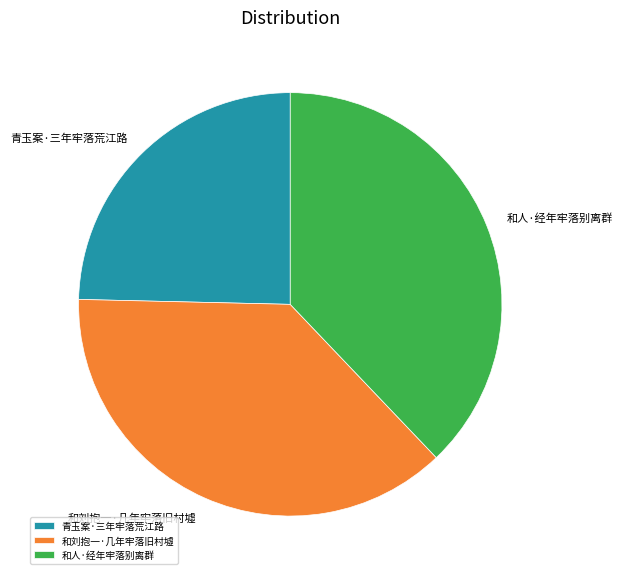

Is the sum of 青玉案·三年牢落荒江路 and 和人·经年牢落别离群 greater than half?

Yes